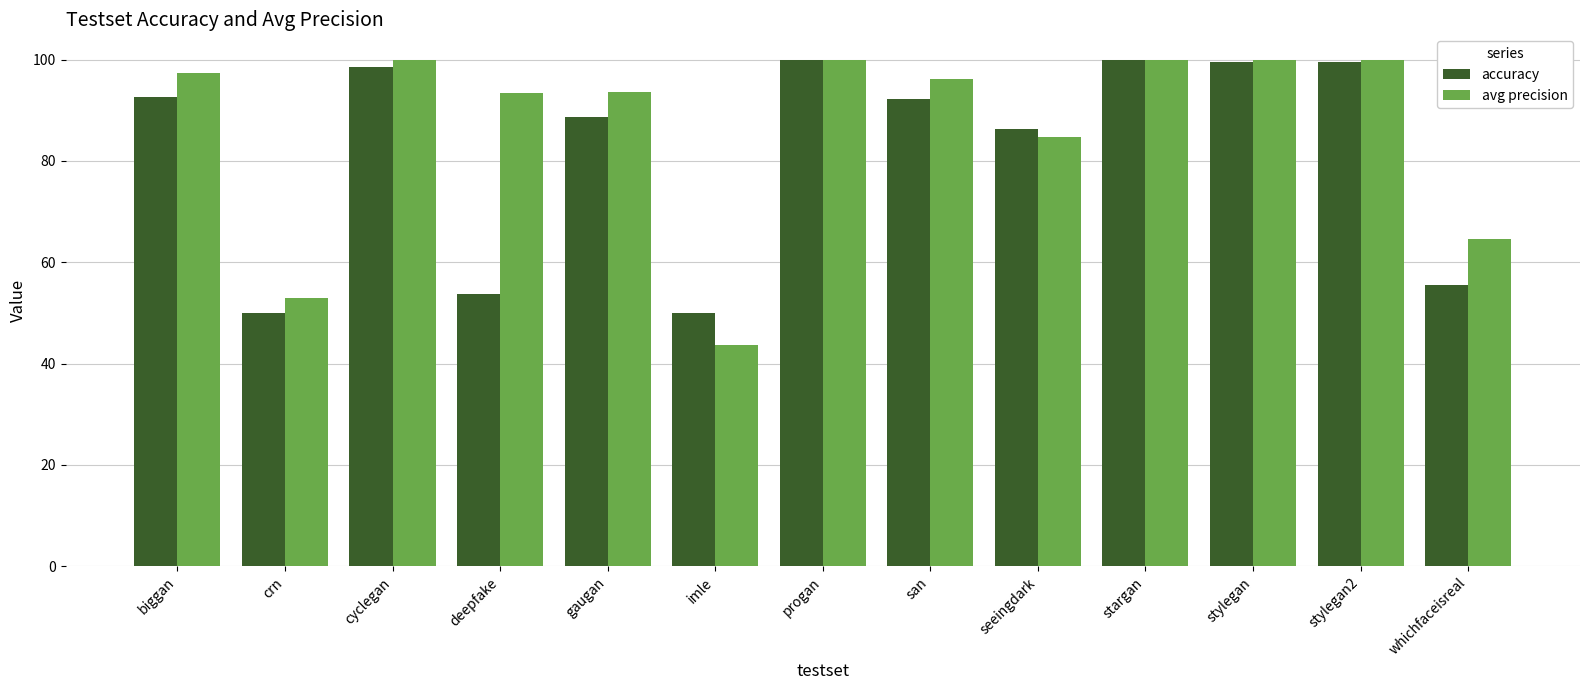

What is the average value of the avg precision series?

86.7